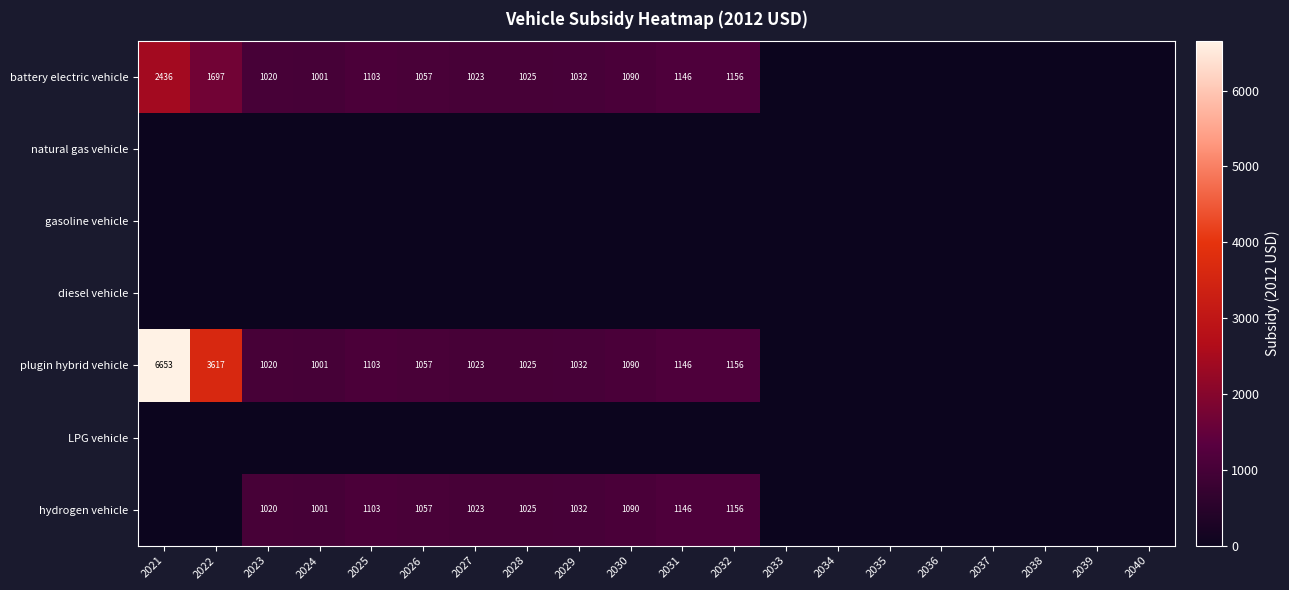

At how many categories does at least one series exceed 4703?

1